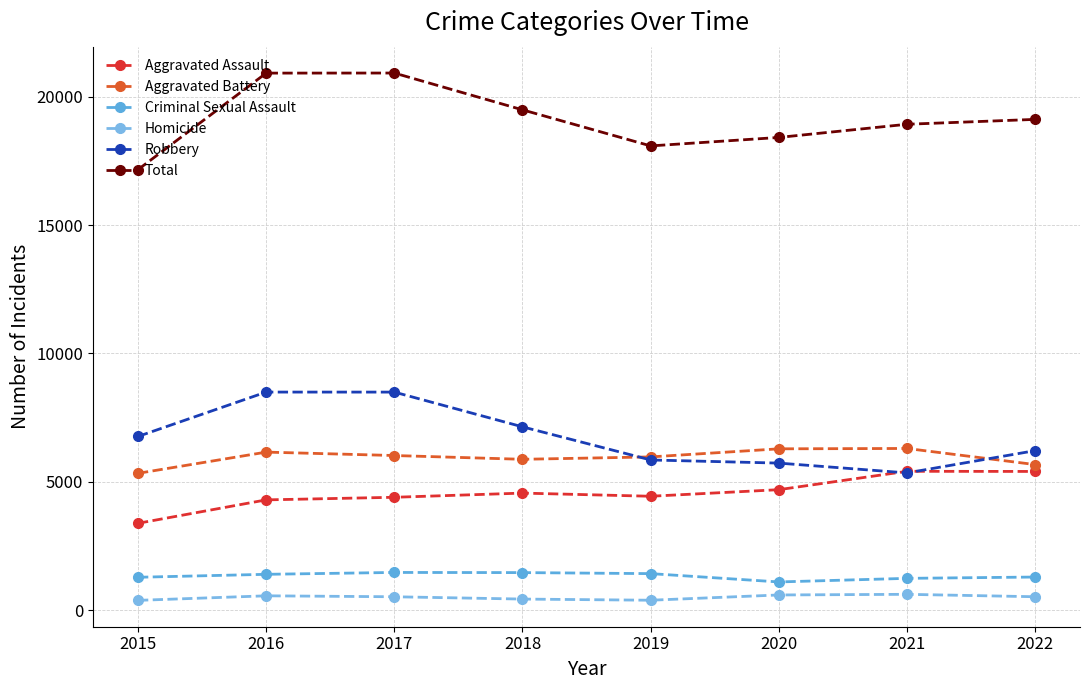

At which label is Robbery closest to 6923?

2015